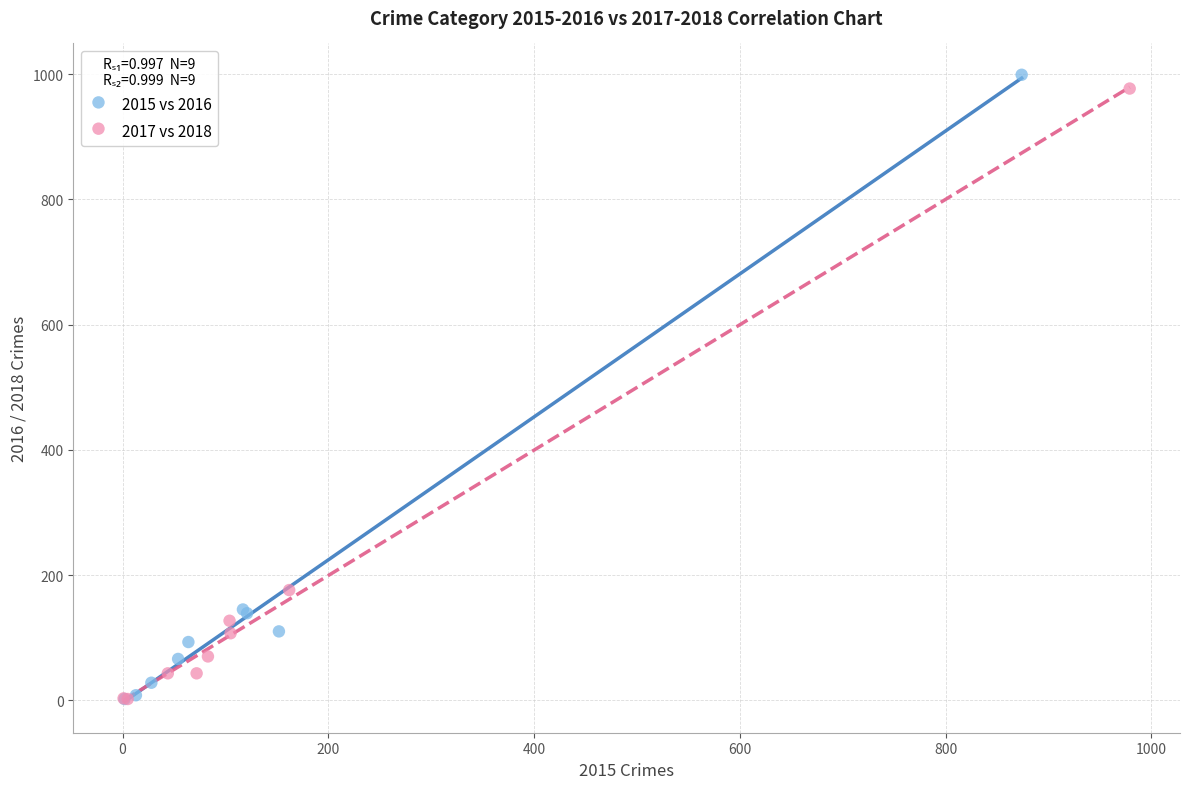

Which series has the widest spread of Y values?

2015 vs 2016